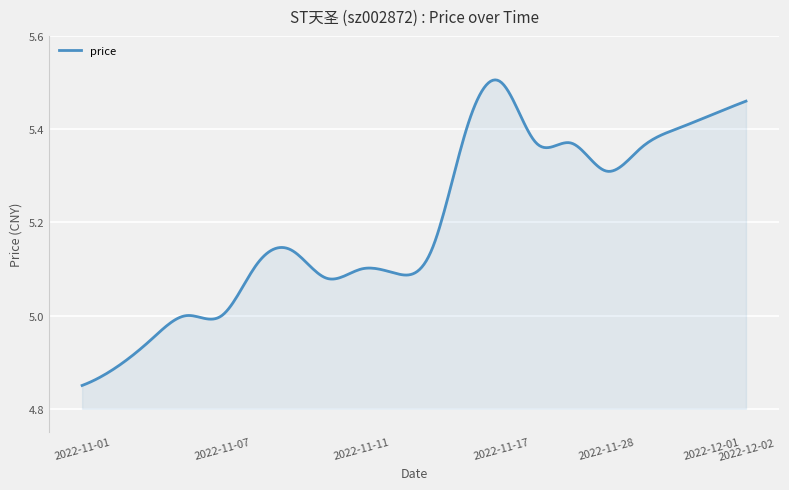

What is the difference between the maximum and minimum values?

0.7